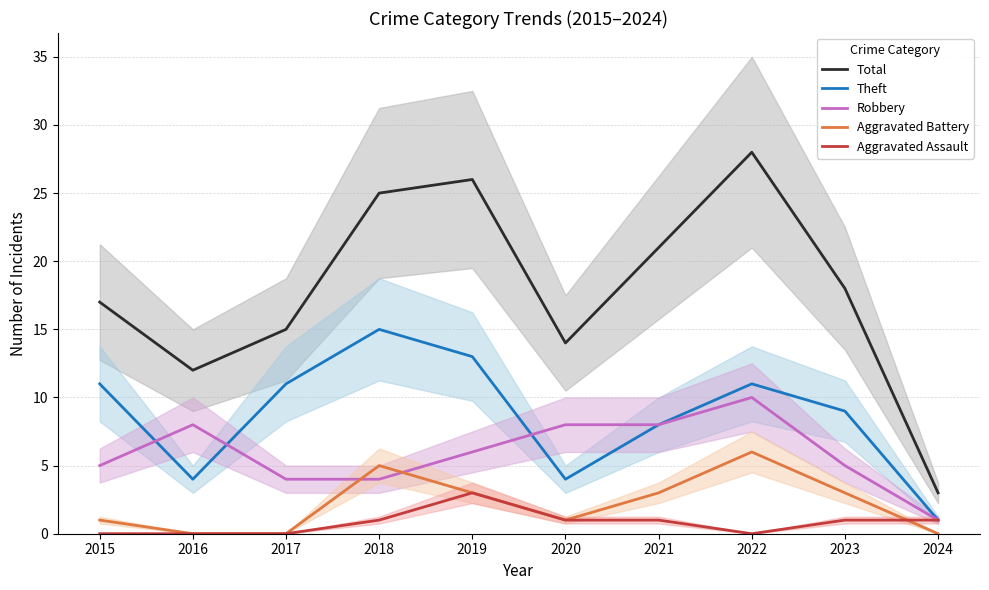

Is the value of Aggravated Assault at 2022 greater than the value of Aggravated Battery at 2018?

No